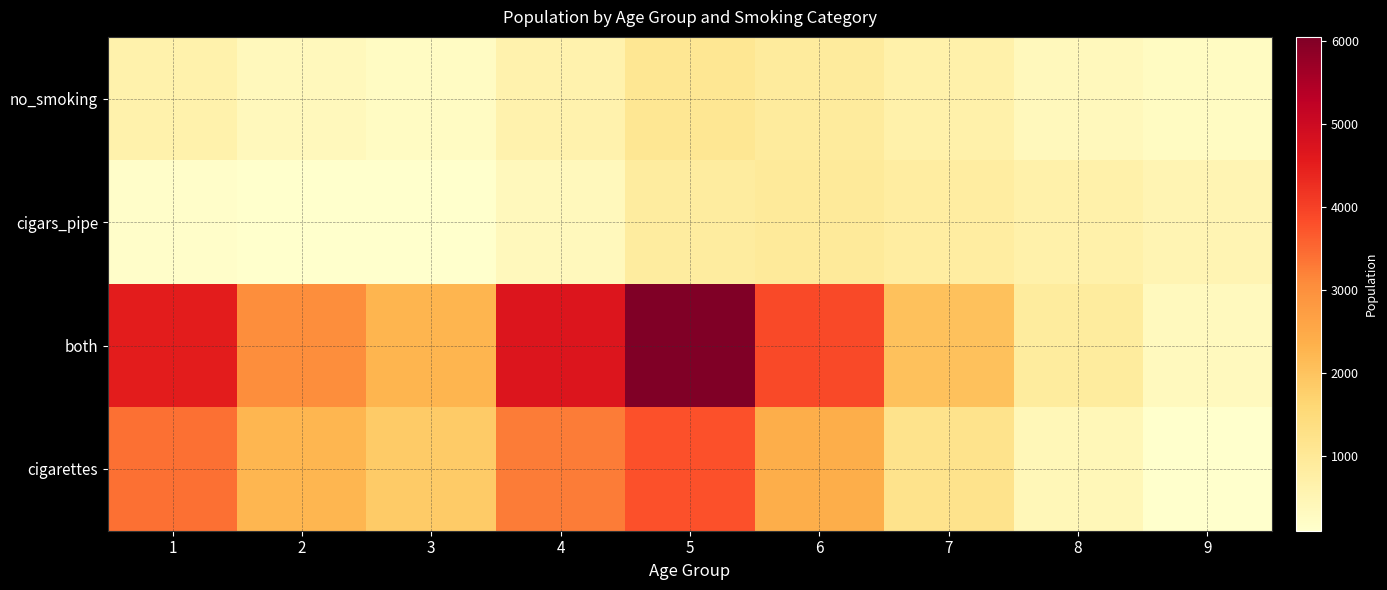

Reading left to right, extract all data points from this chart.

no_smoking: 1=656	2=359	3=249	4=632	5=1067	6=897	7=668	8=361	9=274
cigars_pipe: 1=145	2=104	3=98	4=372	5=846	6=949	7=824	8=667	9=537
both: 1=4531	2=3030	3=2267	4=4682	5=6052	6=3880	7=2033	8=871	9=345
cigarettes: 1=3410	2=2239	3=1851	4=3270	5=3791	6=2421	7=1195	8=436	9=113